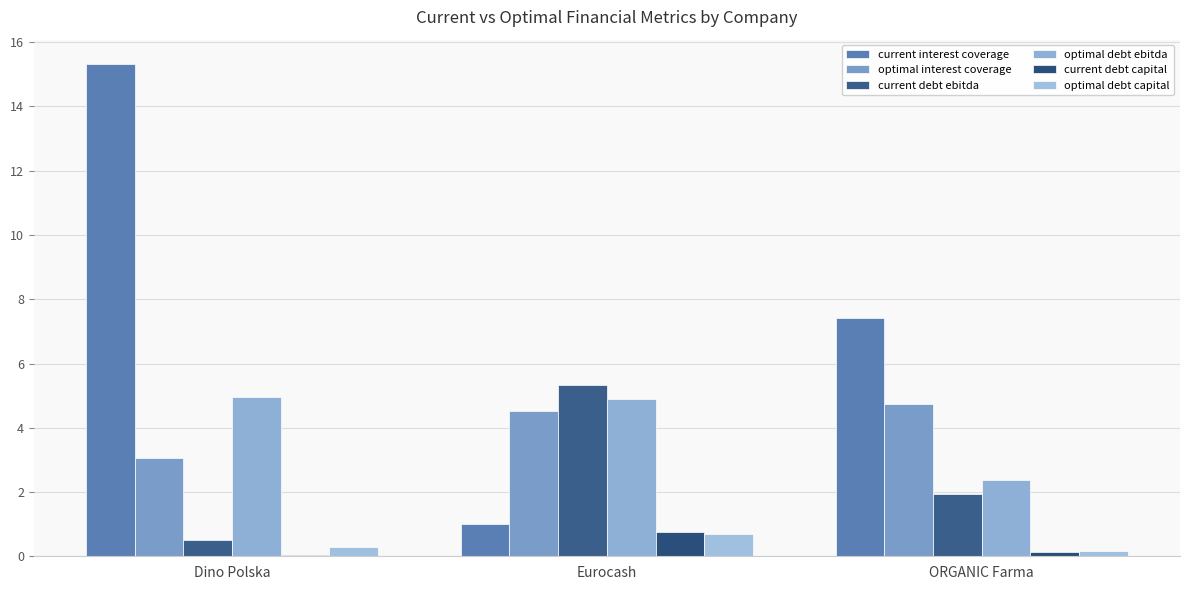

Which series has the widest spread of values?

current interest coverage